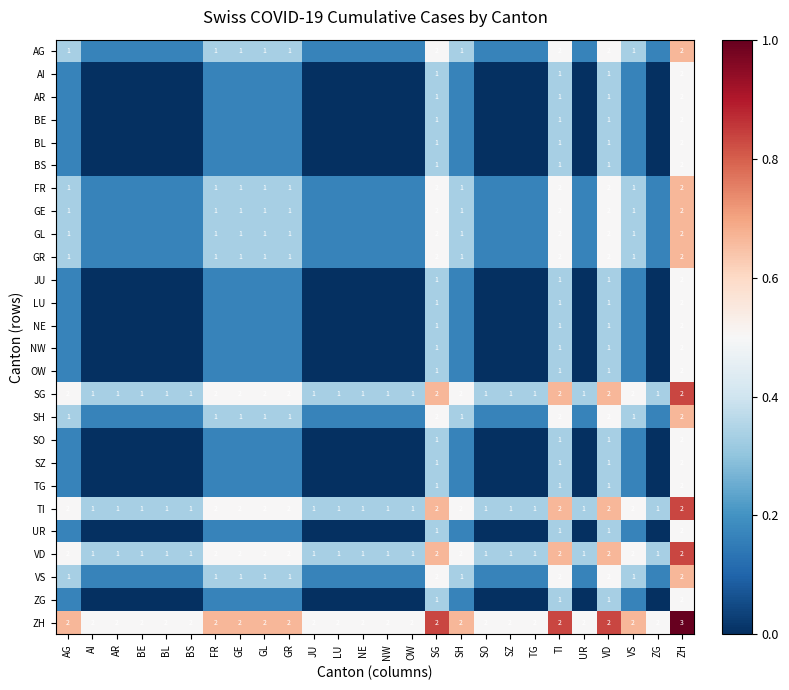

At how many categories does at least one series exceed 0?

26